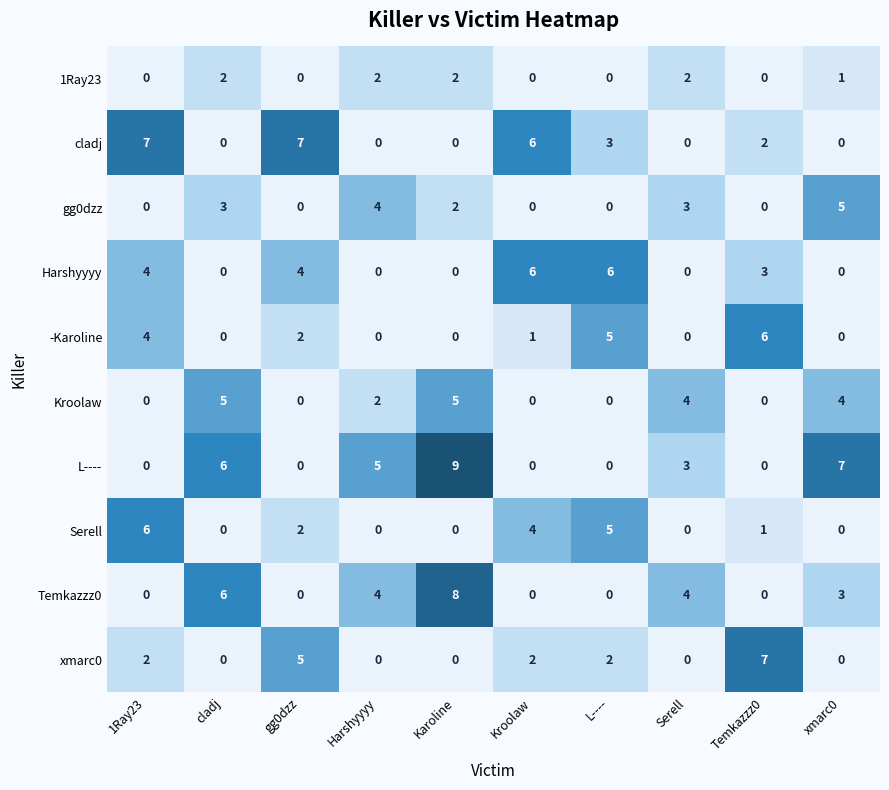

The value of xmarc0 at gg0dzz is 1. True or false?

False